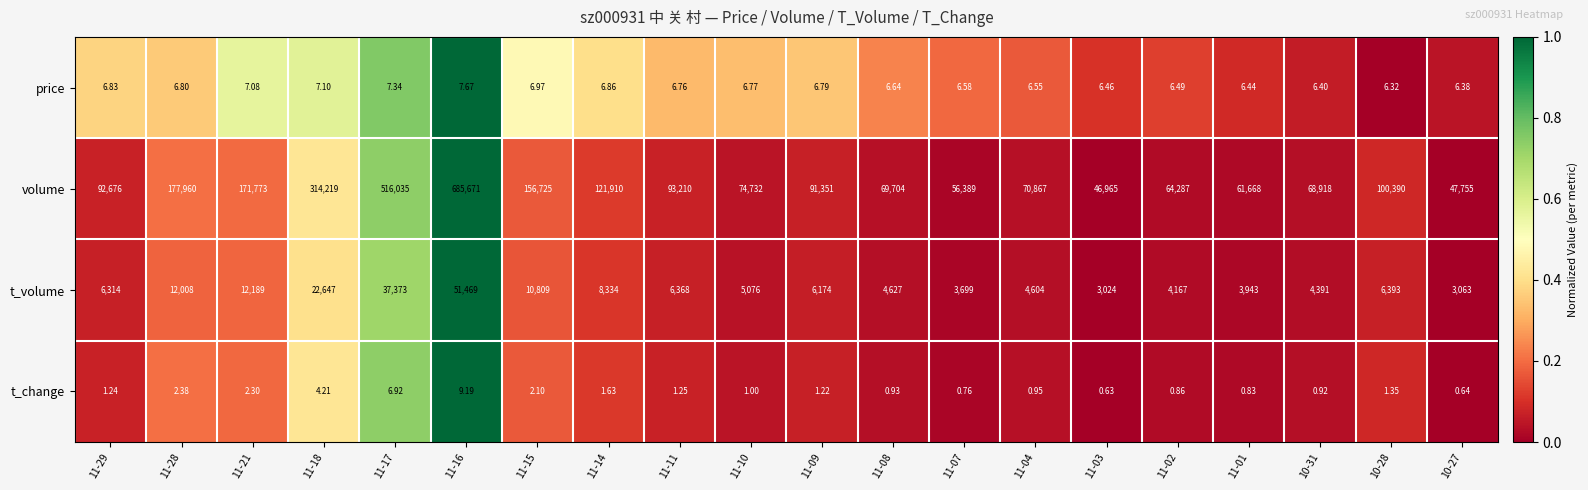

Rank the series at 11-21 from lowest to highest value.

t_change, price, t_volume, volume